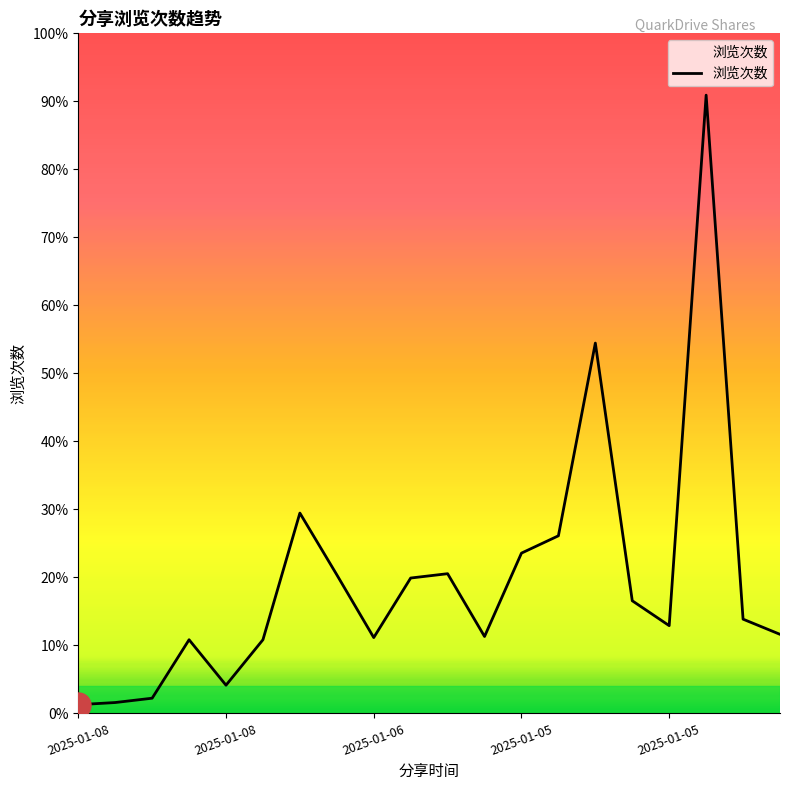

Does the chart have visible grid lines?

No